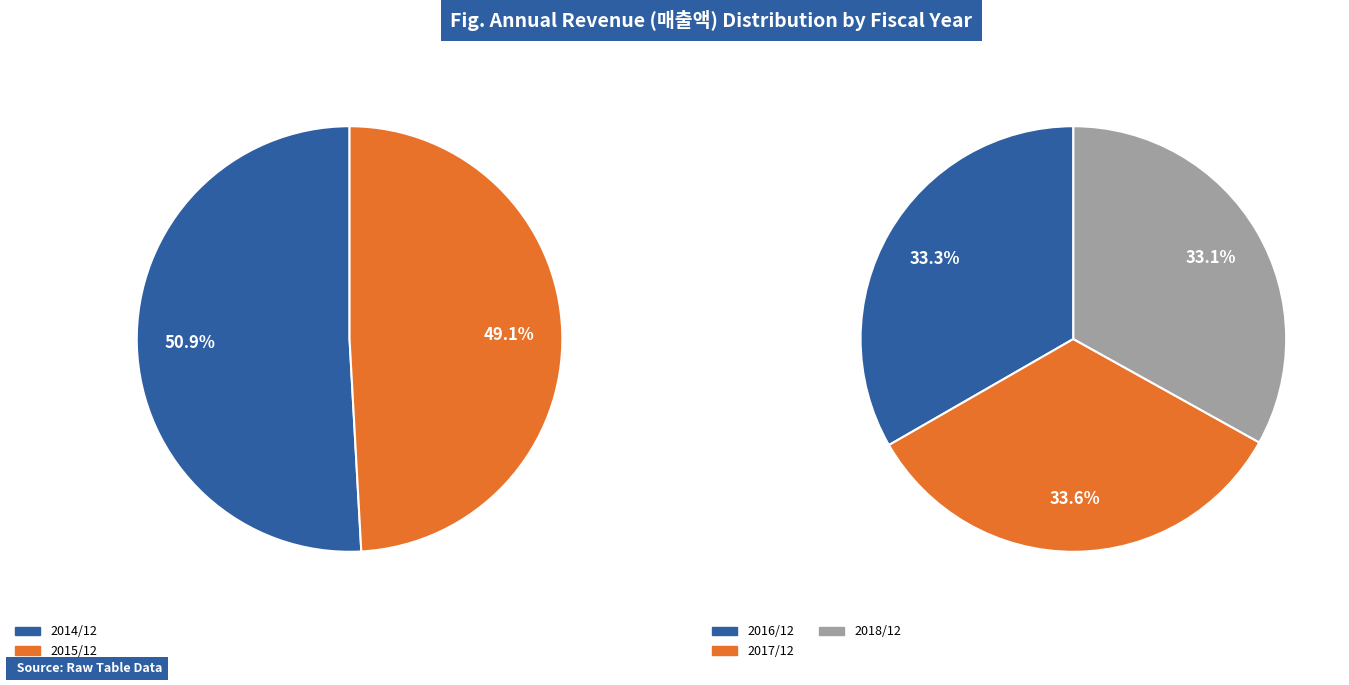

Which slice is the smallest?

2018/12